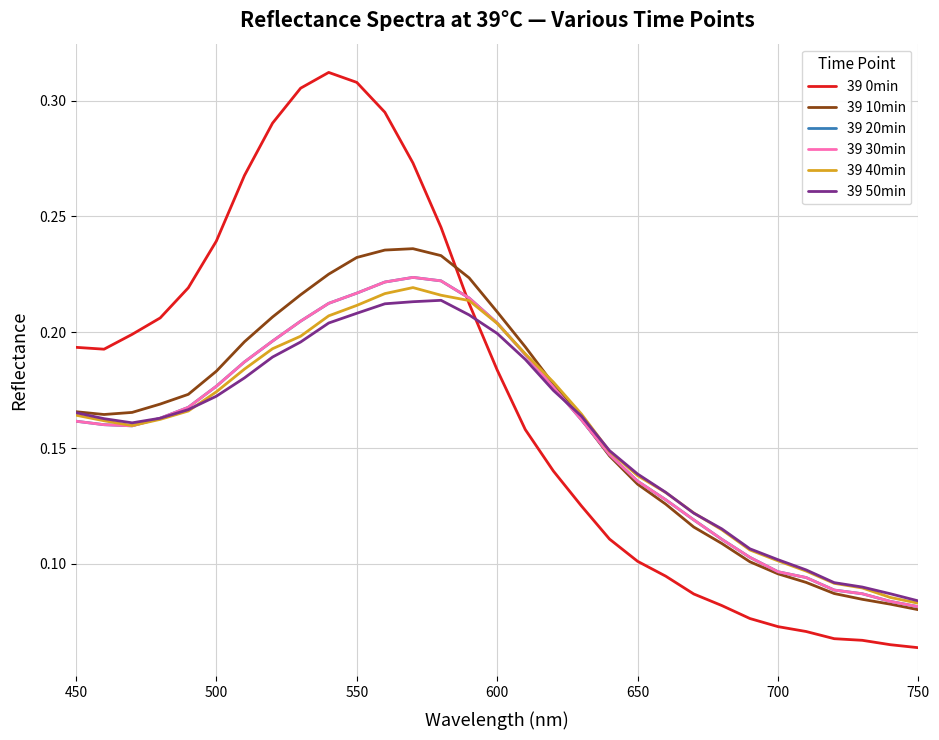

What is the minimum value for 39 50min?

0.1